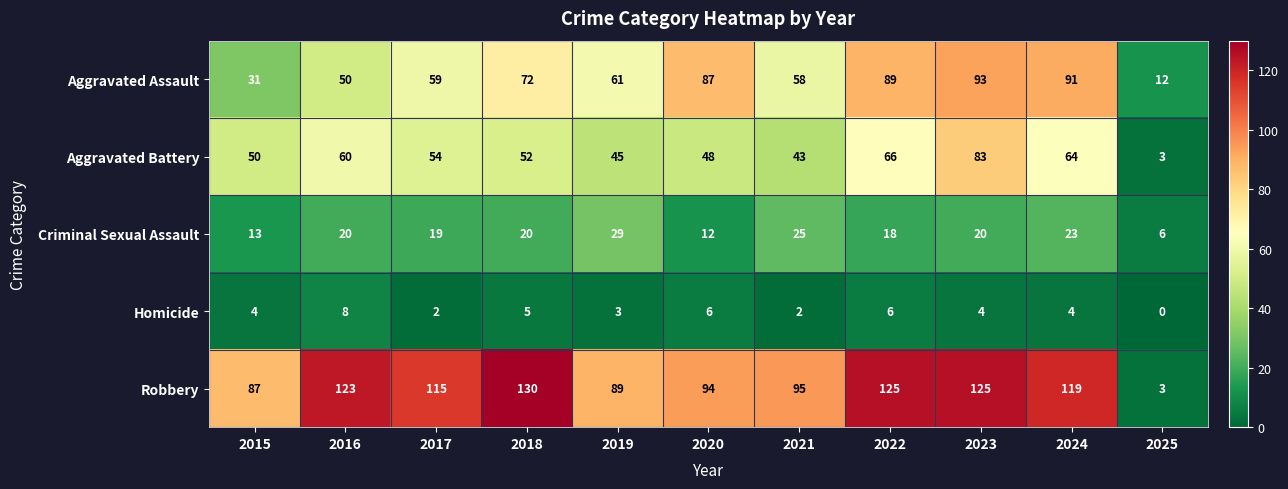

How many series are shown in this chart?

5